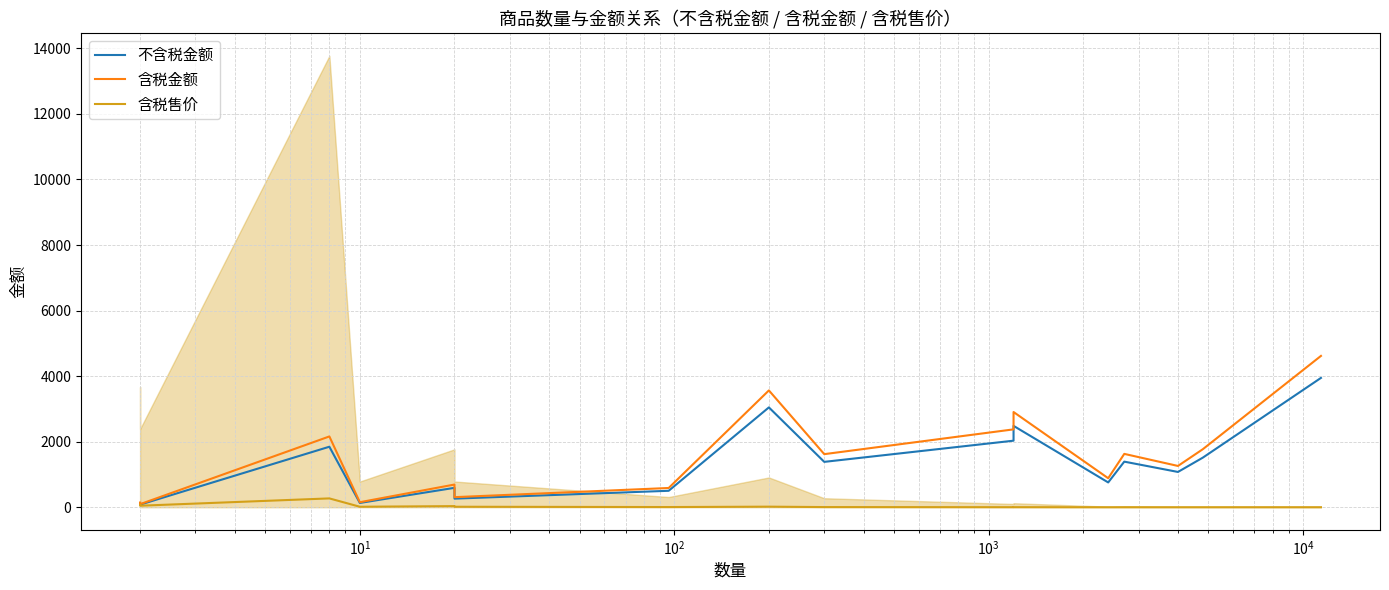

Which series has the largest range (max minus min)?

含税金额